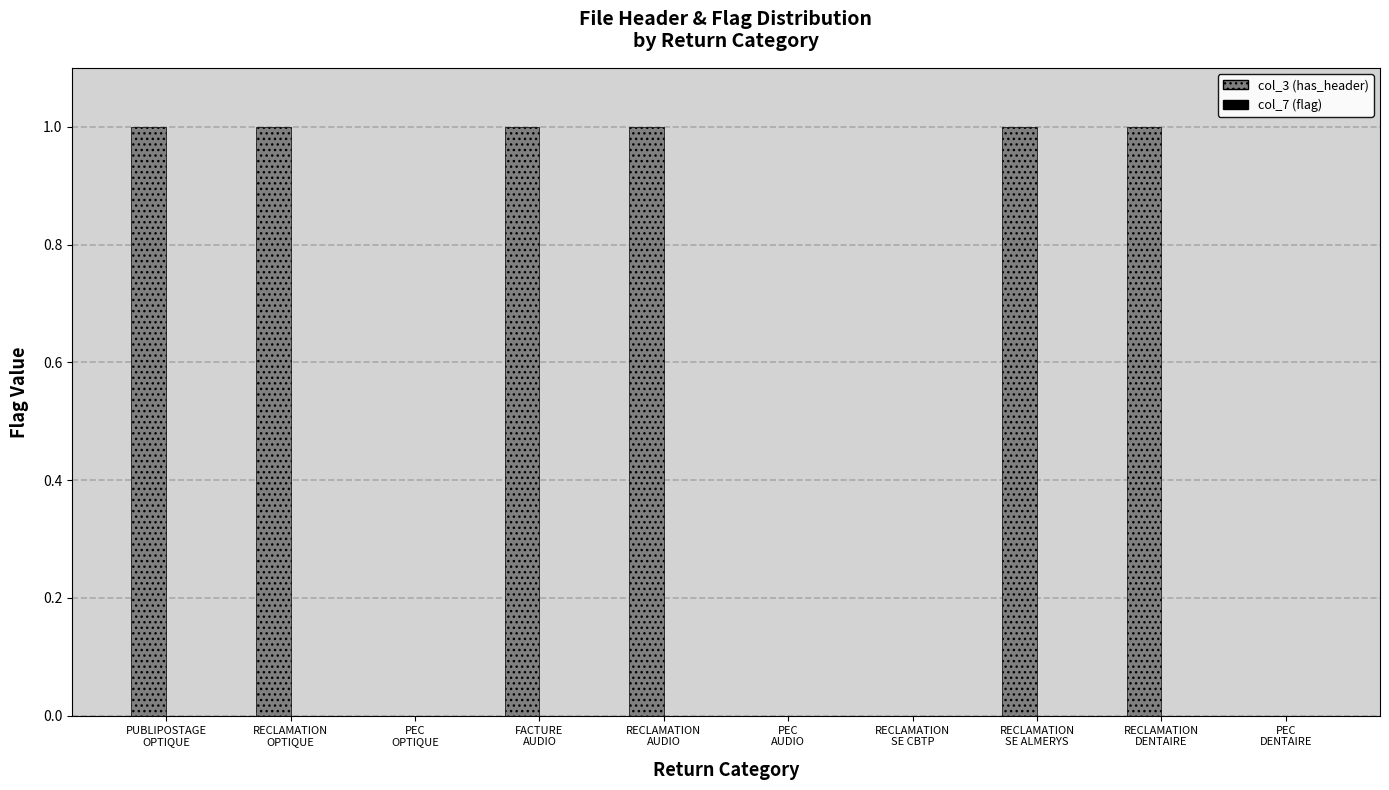

What is the sum of all values?

6